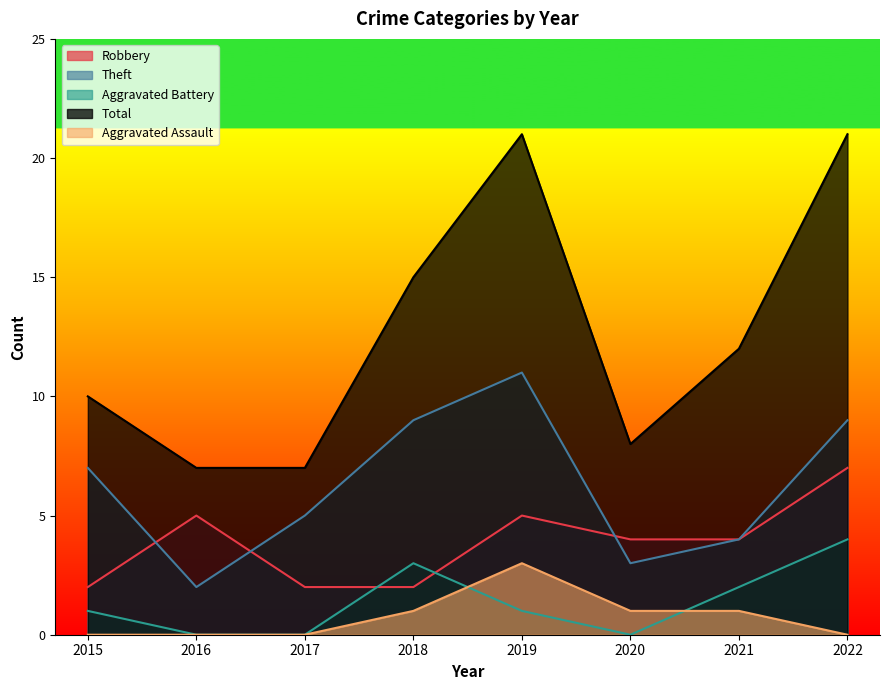

What is the maximum value shown in the chart?

21